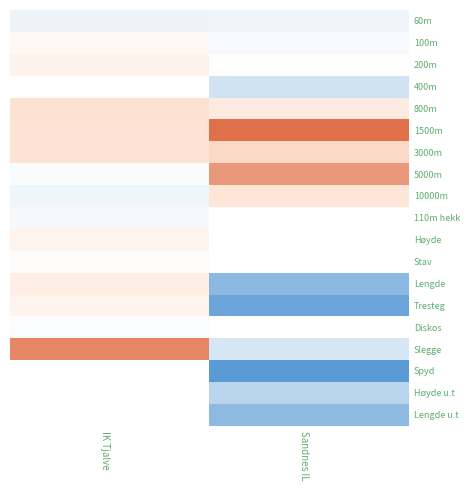

Count the number of data series in this chart.

19